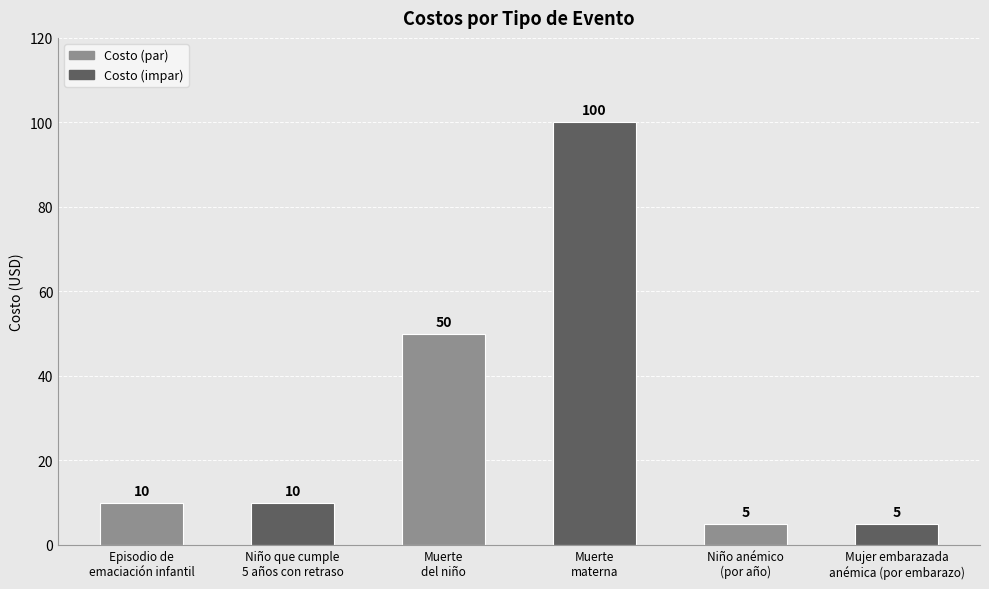

What is the difference between the maximum and minimum values?

95